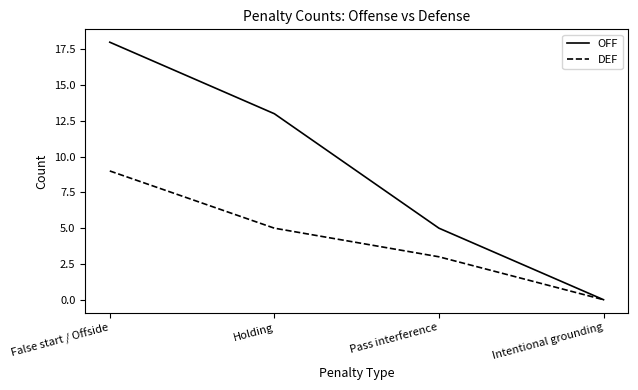

At how many categories does at least one series exceed 7?

2